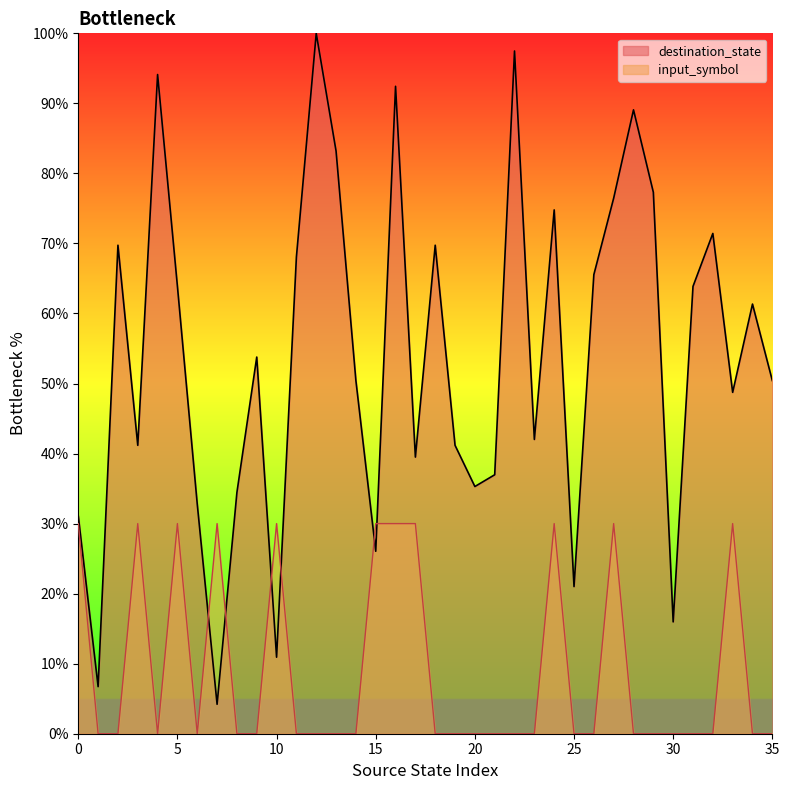

At which category is the sum across all series the highest?

16